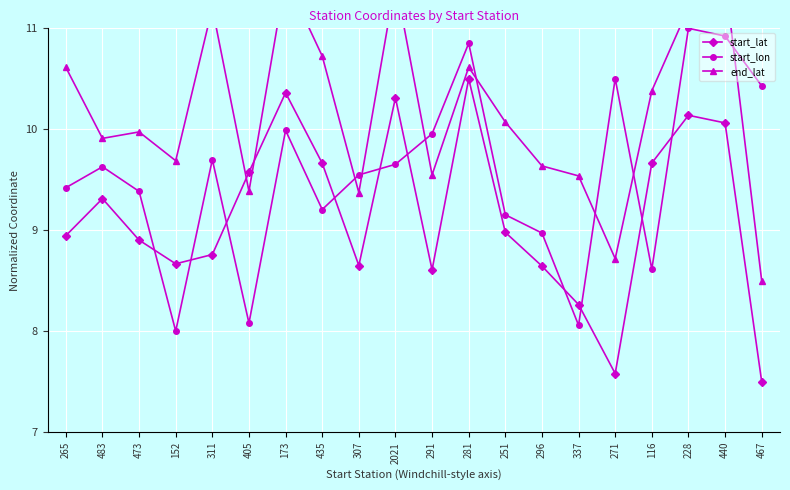

Between 435 and 296, which series saw the biggest shift?

end_lat